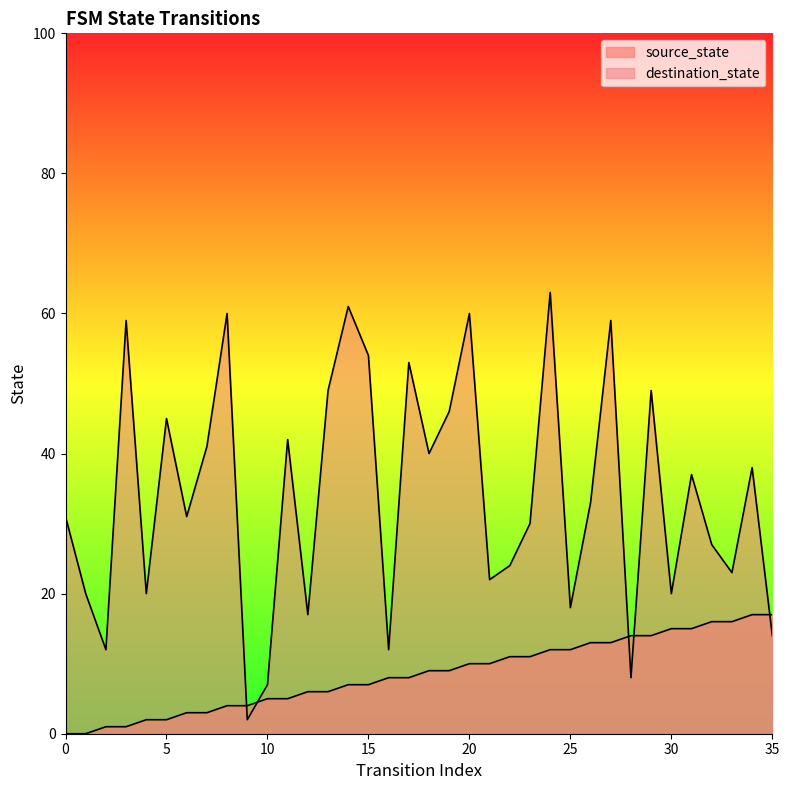

How many values in the destination_state series exceed 33?

17